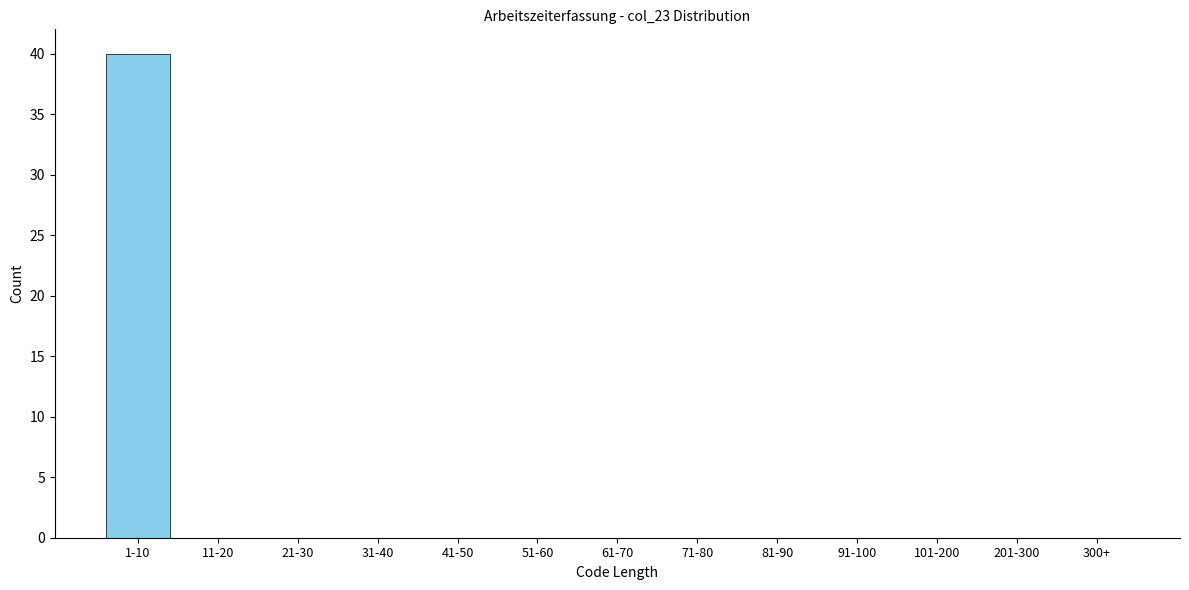

Reading right to left, transcribe all the data shown in this chart.

300+=0	201-300=0	101-200=0	91-100=0	81-90=0	71-80=0	61-70=0	51-60=0	41-50=0	31-40=0	21-30=0	11-20=0	1-10=40